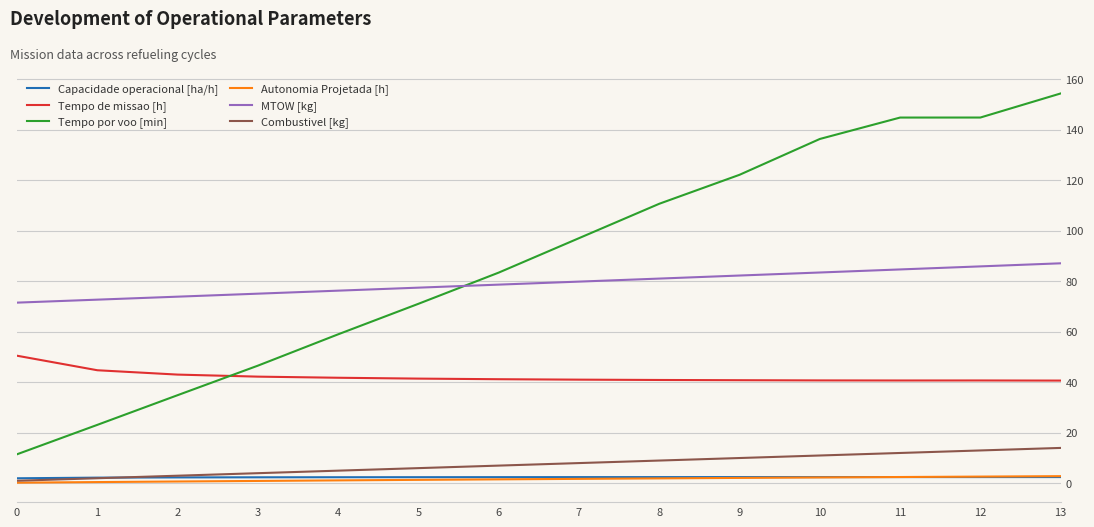

True or false: Autonomia Projetada [h] and Tempo por voo [min] cross at least once.

False